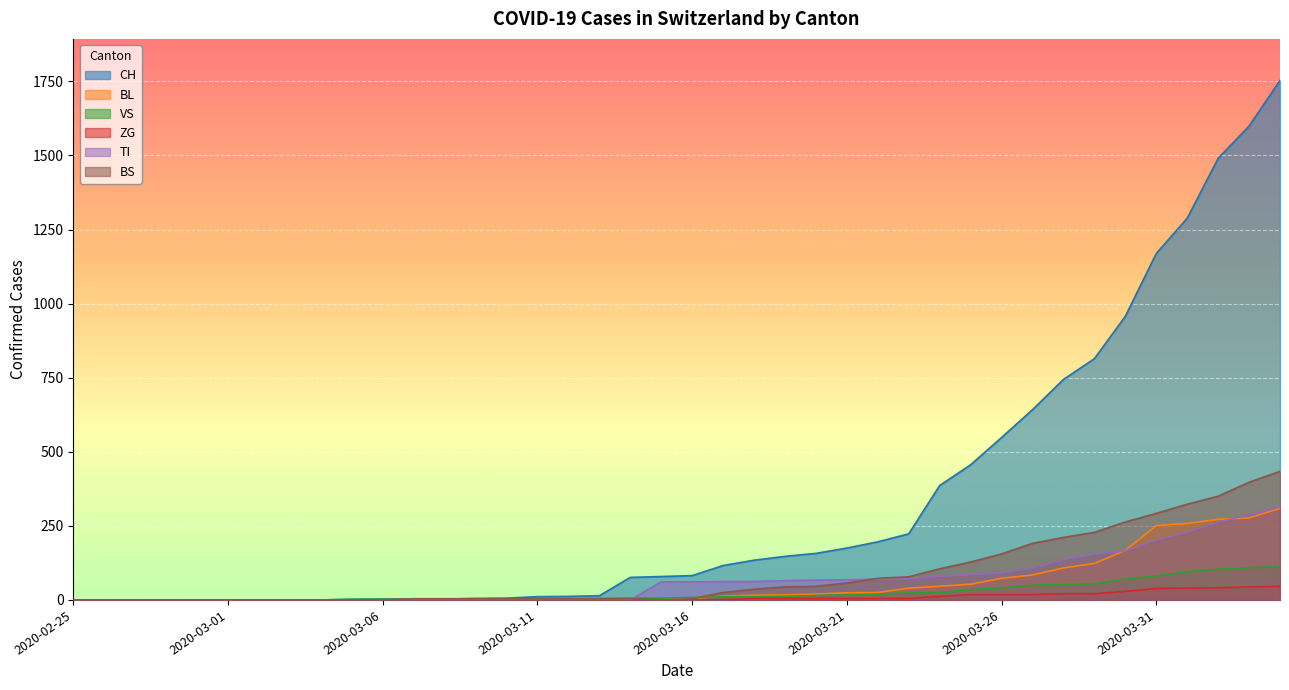

What is the sum of all BS values?

3472